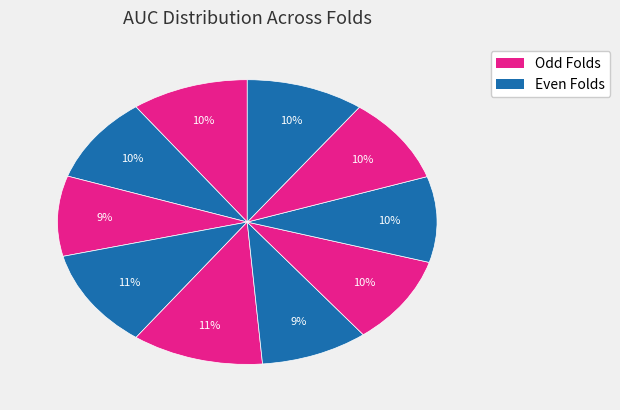

To the nearest percent, what is the average slice percentage?

10%